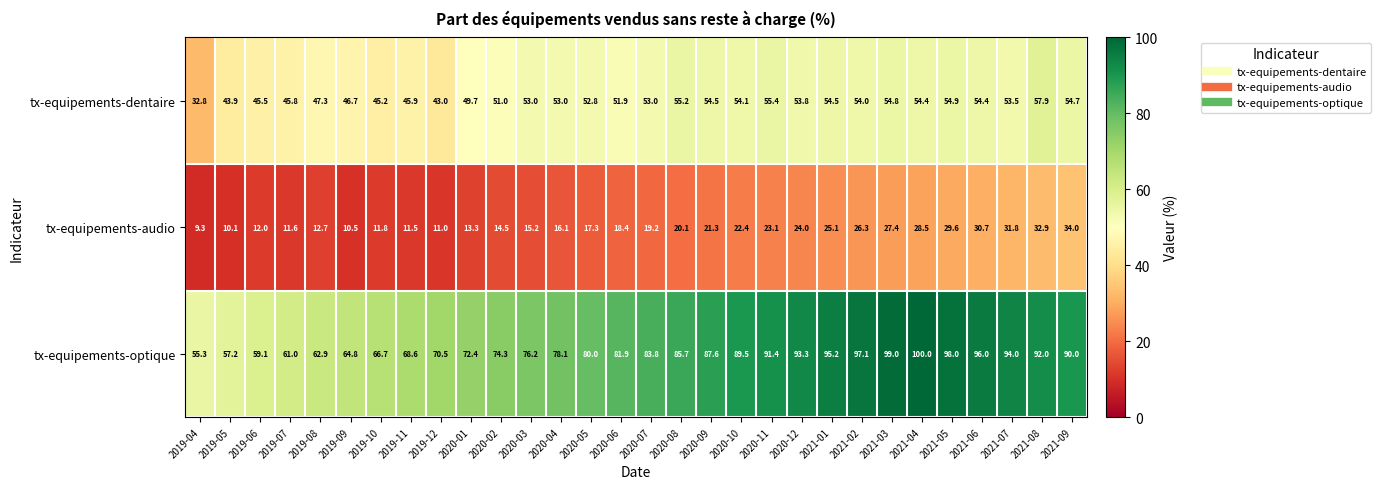

List the series in order of their overall mean, highest first.

tx-equipements-optique, tx-equipements-dentaire, tx-equipements-audio